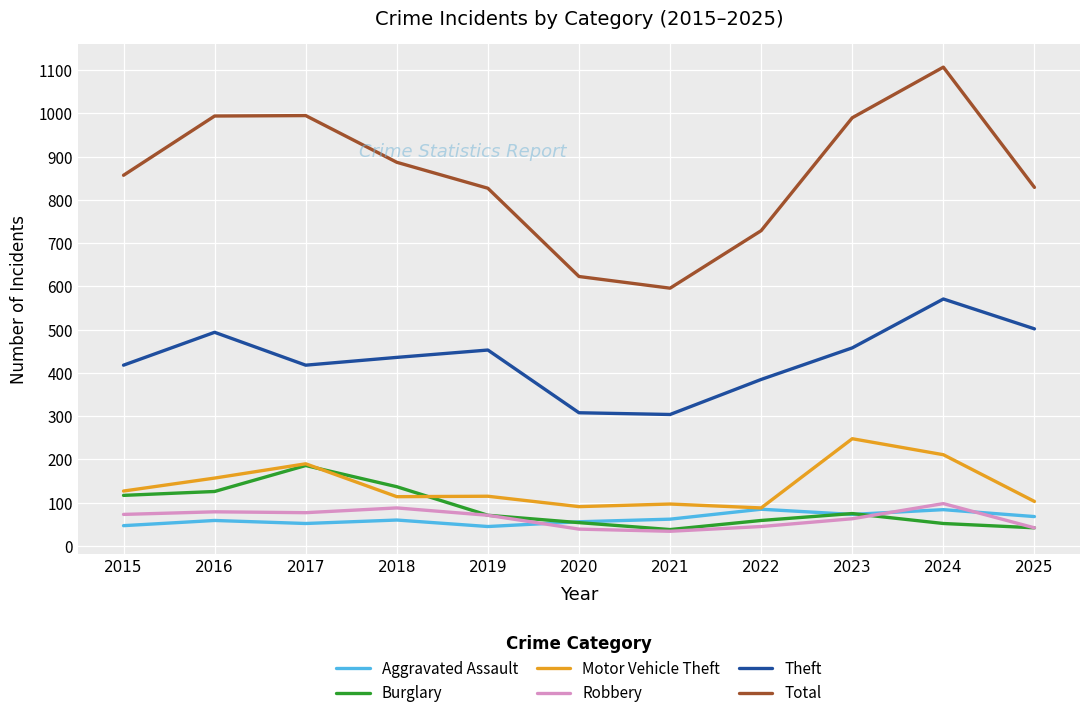

The value of Robbery at 2022 is 45. True or false?

True